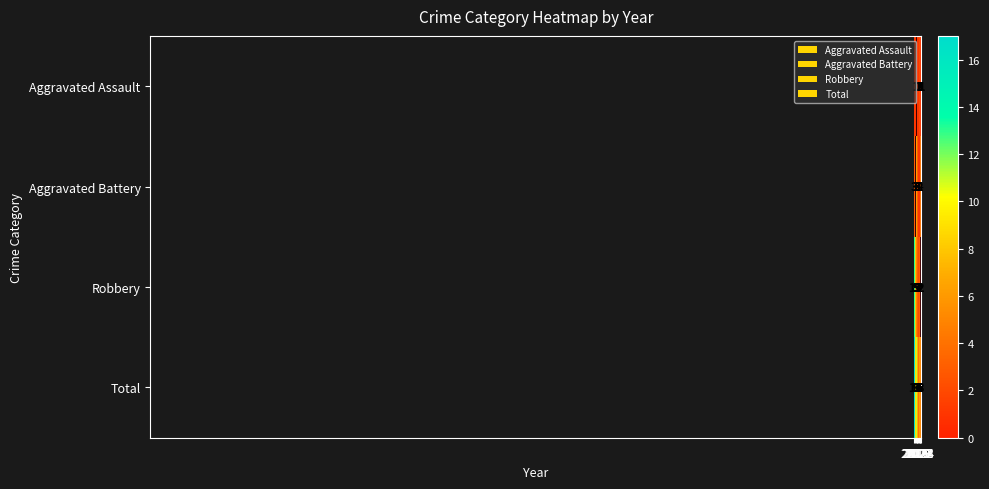

At which category does the chart reach its minimum across all series?

2015